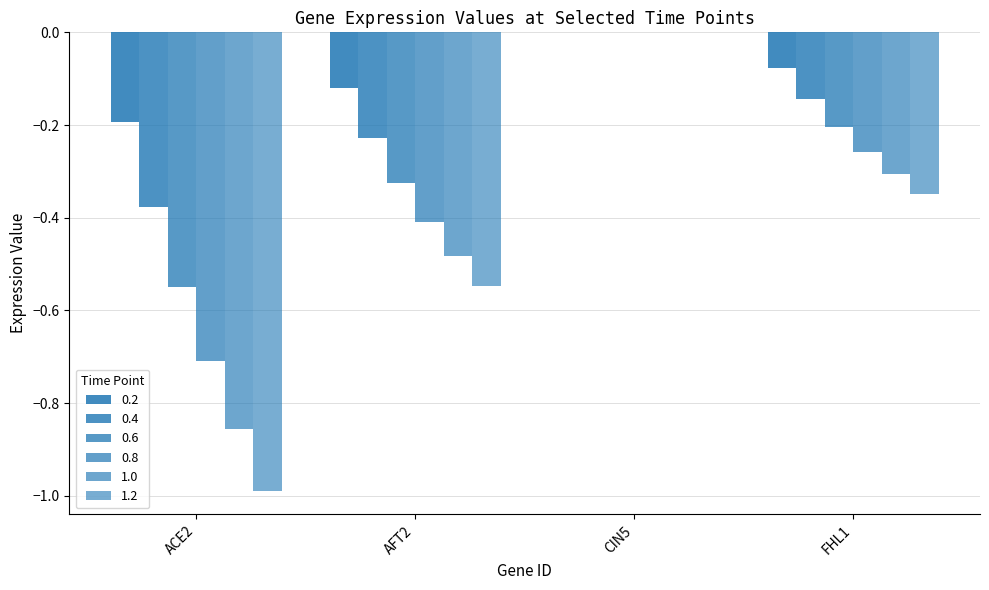

Rank the series at CIN5 from lowest to highest value.

0.2, 0.4, 0.6, 0.8, 1.0, 1.2